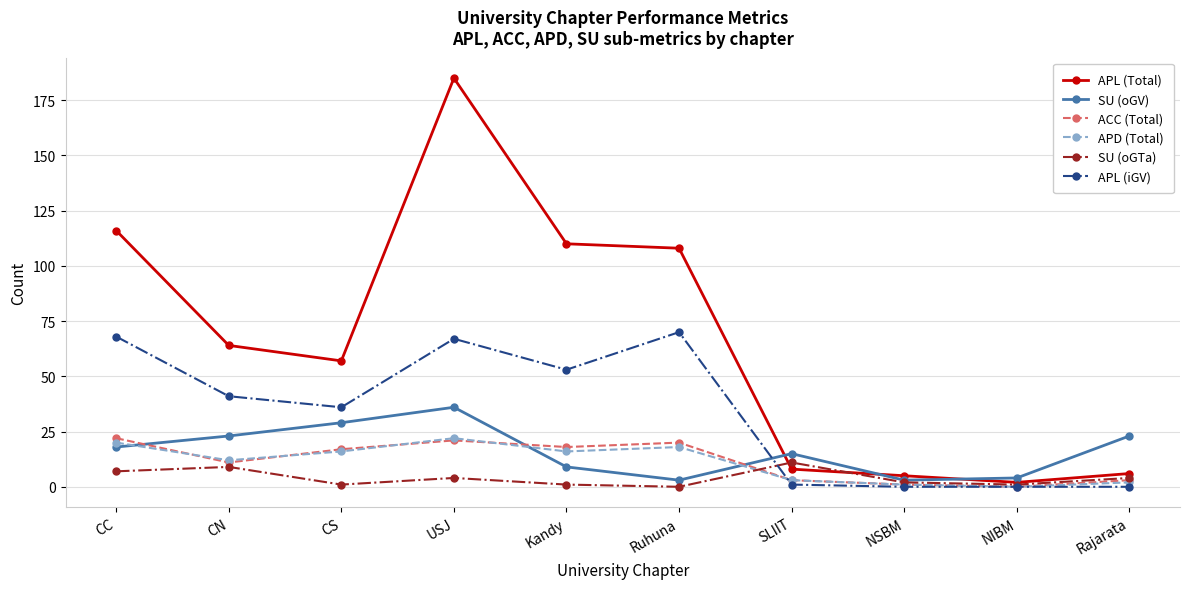

Reading left to right, transcribe all the data shown in this chart.

APL (Total): 116	64	57	185	110	108	8	5	2	6
SU (oGV): 18	23	29	36	9	3	15	3	4	23
ACC (Total): 22	11	17	21	18	20	3	1	0	3
APD (Total): 20	12	16	22	16	18	3	1	0	2
SU (oGTa): 7	9	1	4	1	0	11	2	1	4
APL (iGV): 68	41	36	67	53	70	1	0	0	0